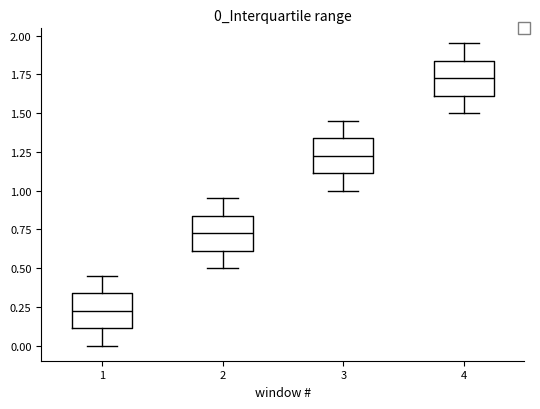

Reading left to right, read every box against the y-axis: the position of its median line, the range the box covers, and the ends of its whiskers. The values are not printed on the chart, so give them approximately, as read against the axis.

1: median 0.25, box 0.10 to 0.35, whiskers 0.00 to 0.45
2: median 0.75, box 0.60 to 0.85, whiskers 0.50 to 0.95
3: median 1.25, box 1.10 to 1.35, whiskers 1.00 to 1.45
4: median 1.75, box 1.60 to 1.85, whiskers 1.50 to 1.95